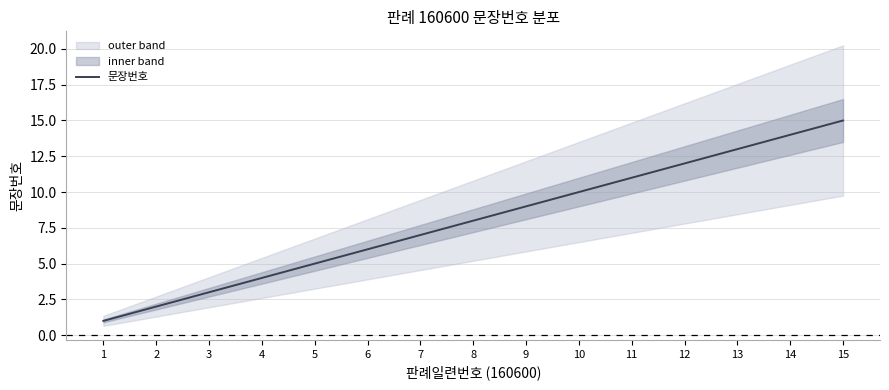

Between 1 and 3, which is larger?

3